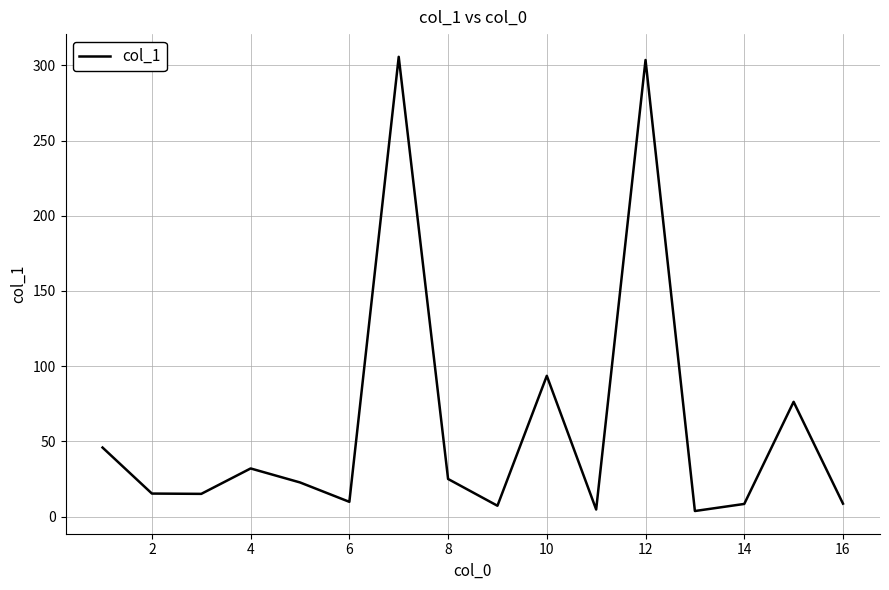

What is the maximum value shown in the chart?

305.7